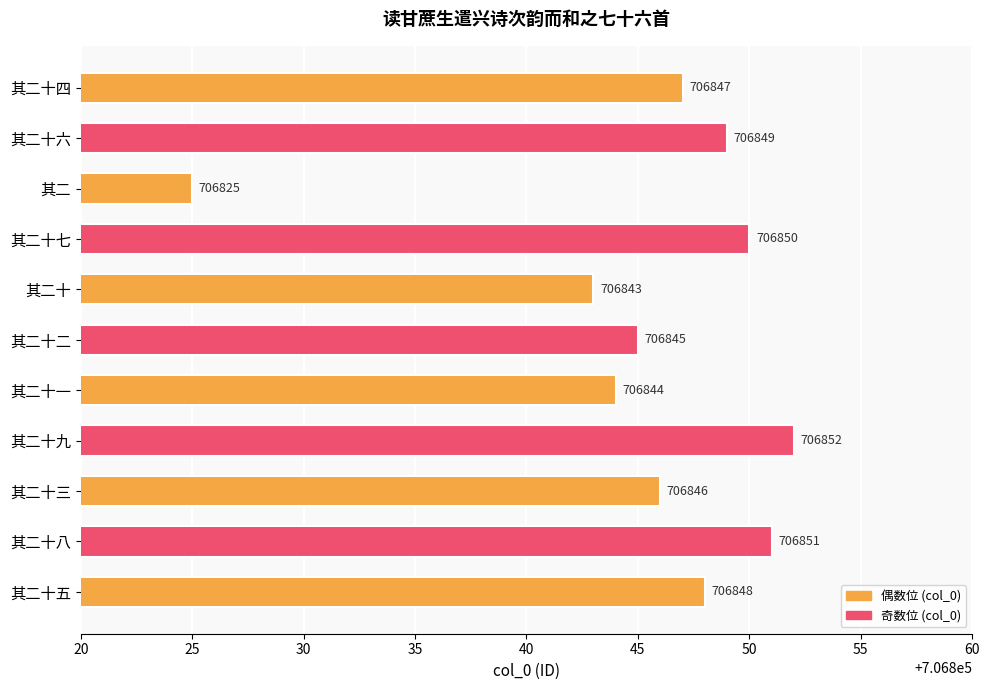

Which has a higher value, 其二十八 or 其二十七?

其二十八